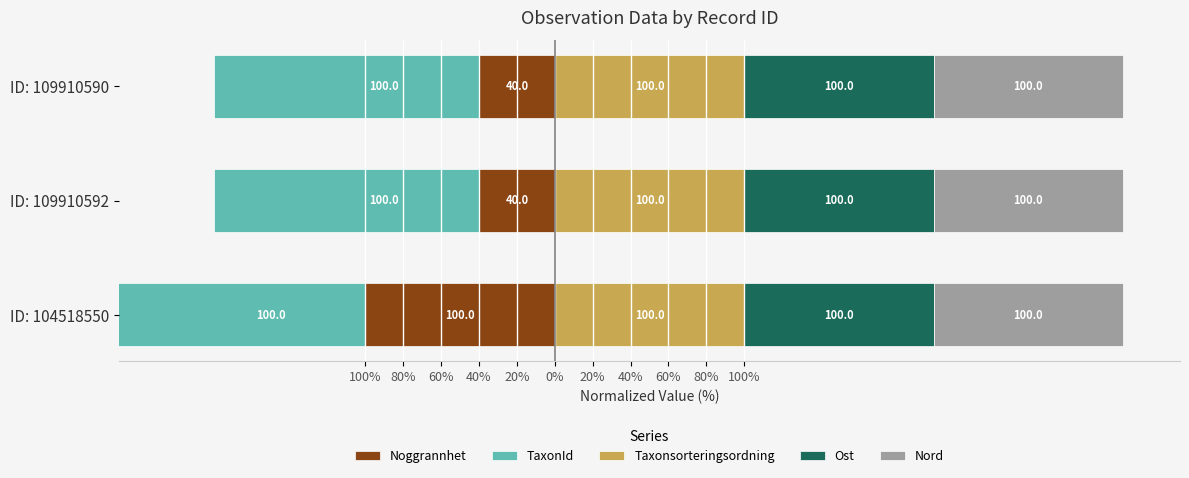

What are all the series names shown in the legend?

Noggrannhet, TaxonId, Taxonsorteringsordning, Ost, Nord